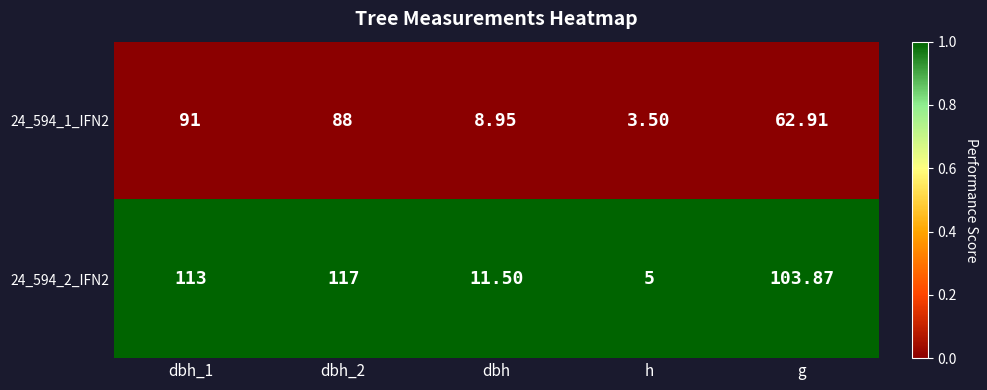

Is the value of 24_594_2_IFN2 at dbh greater than the value of 24_594_1_IFN2 at h?

Yes